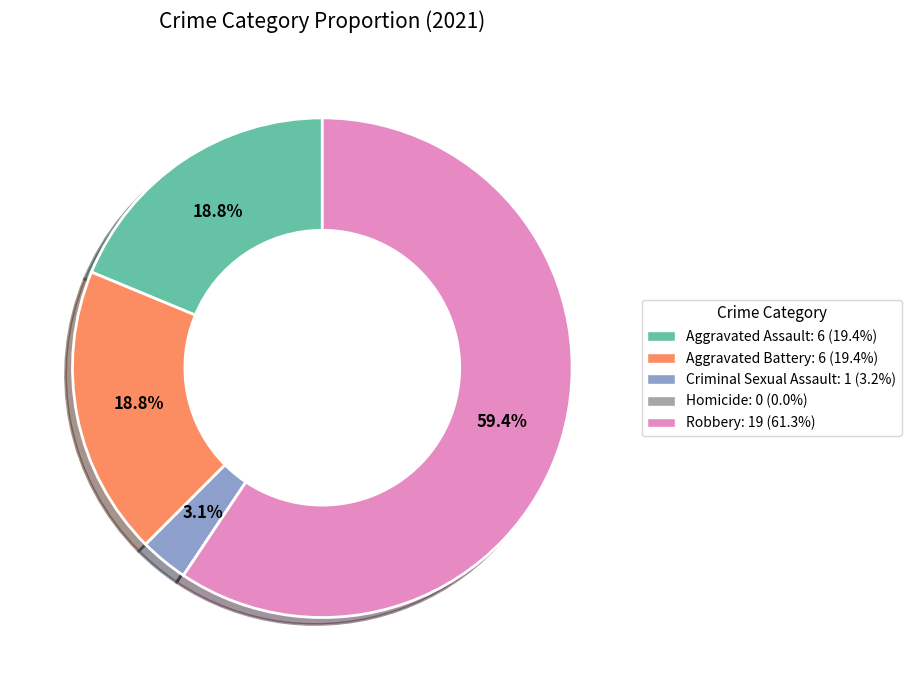

To the nearest percent, what is the difference between the Criminal Sexual Assault and Robbery slice percentages?

56%